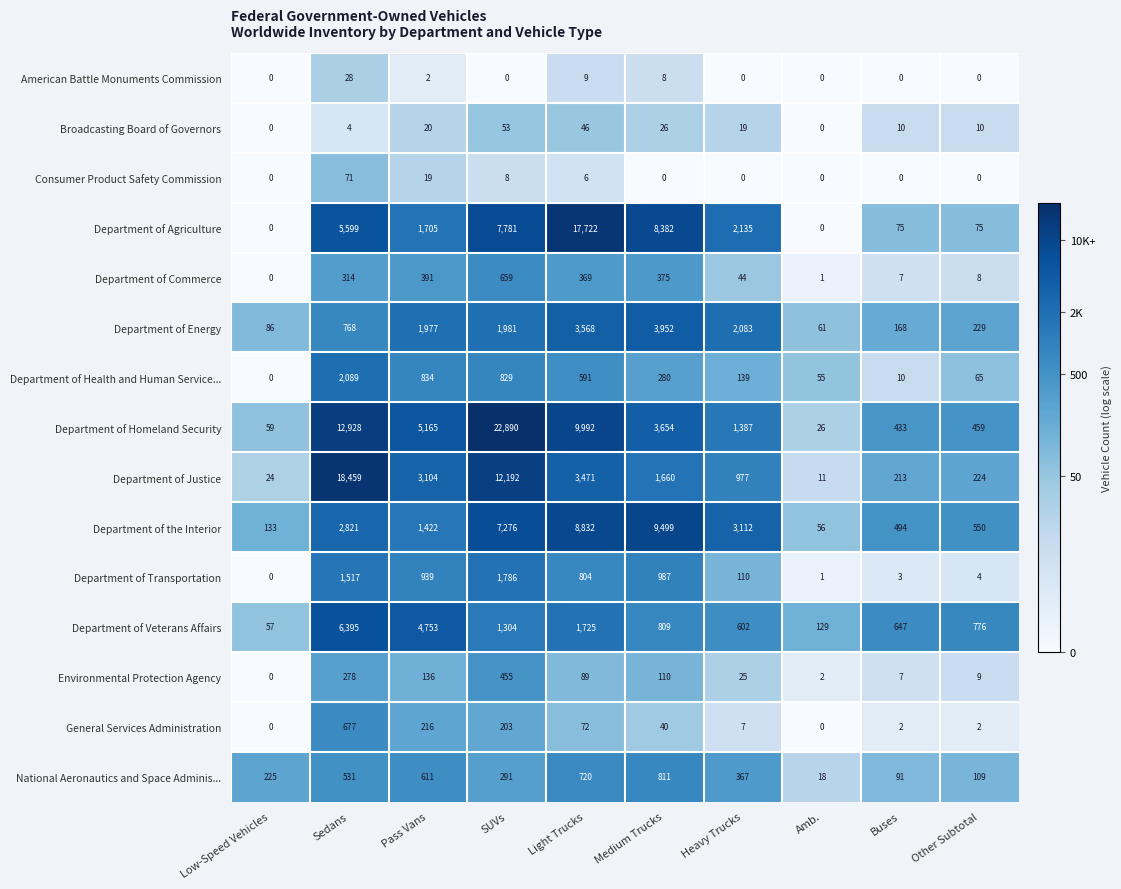

How many categories are shown in the chart?

10